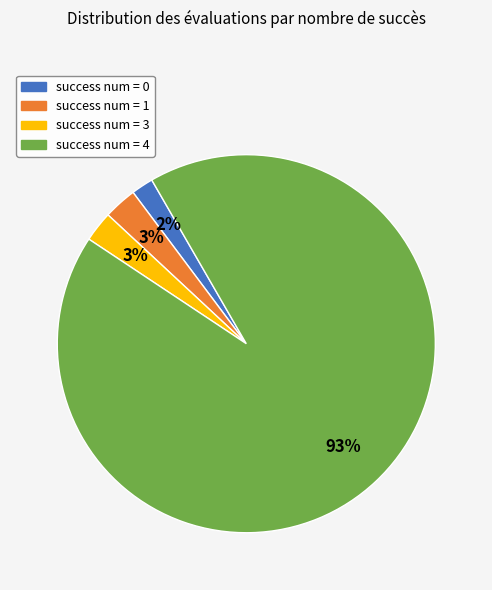

Is there any slice that represents more than half of the pie?

Yes